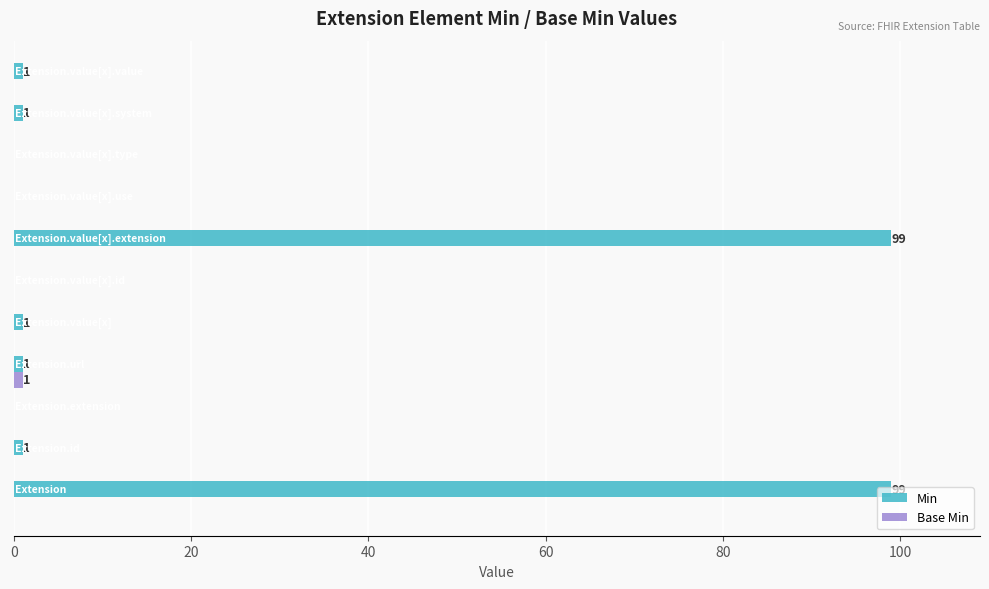

What is the sum of all Min values?

203